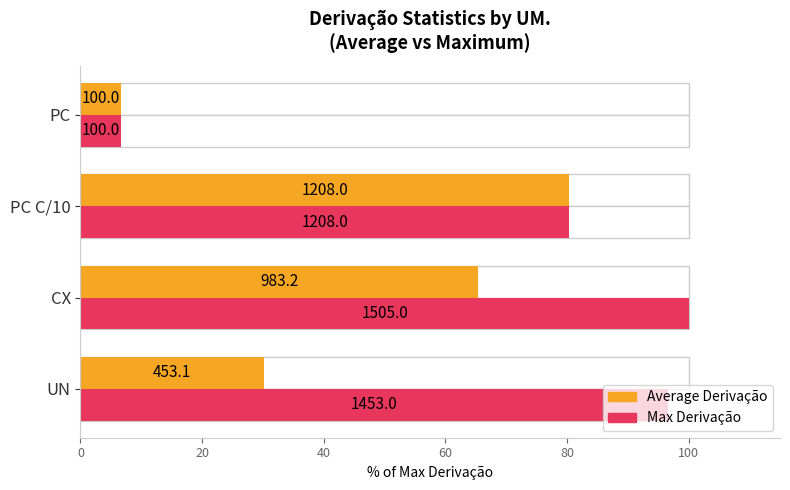

What is the value of the Average Derivação bar at the 3rd from the left?

80.3